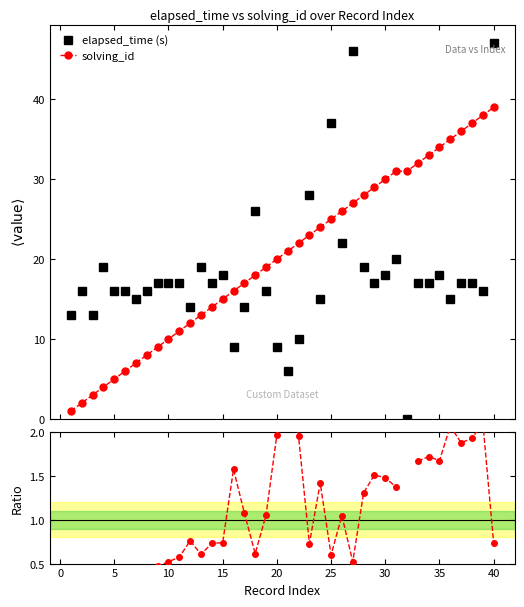

True or false: solving_id and elapsed_time (s) intersect in this chart.

True